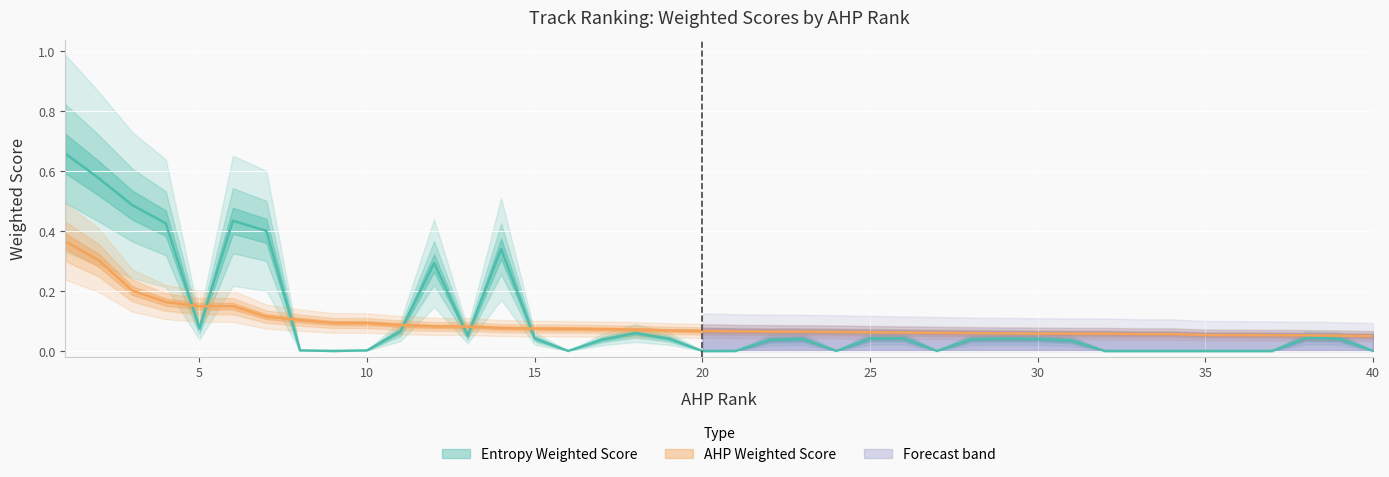

Rank the series by their maximum value, from lowest to highest.

AHP Weighted Score, Entropy Weighted Score